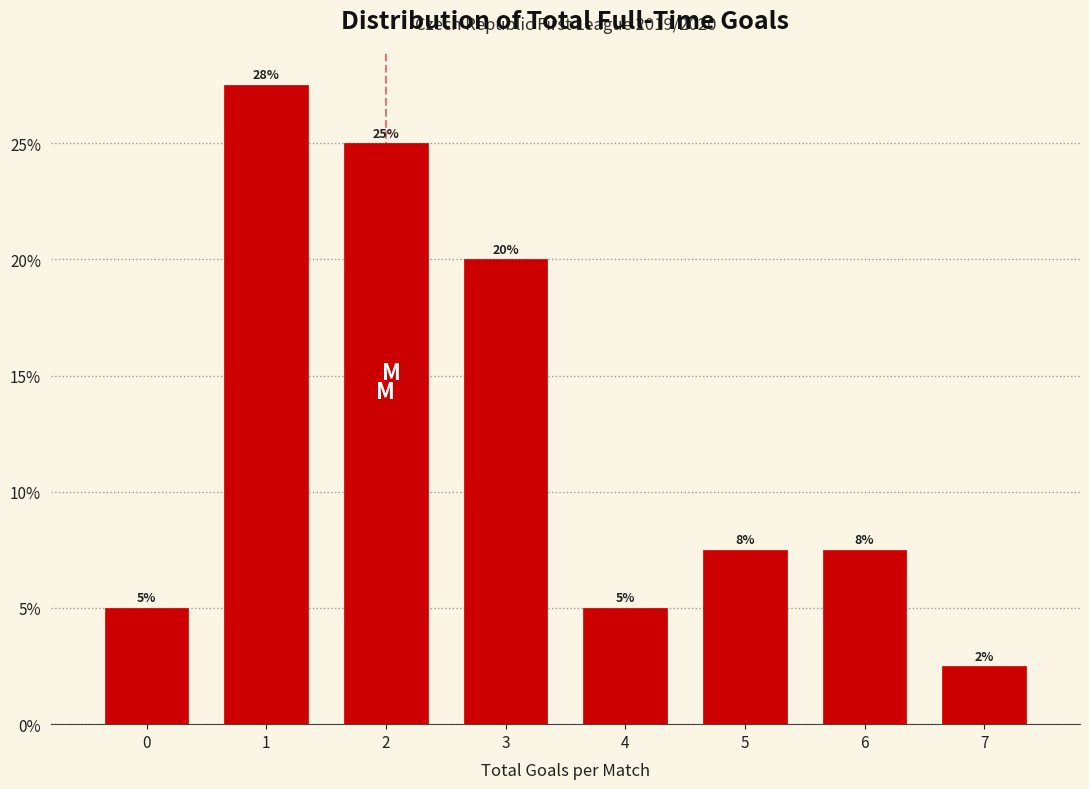

Is it true that the value at 5 is 13.4?

False